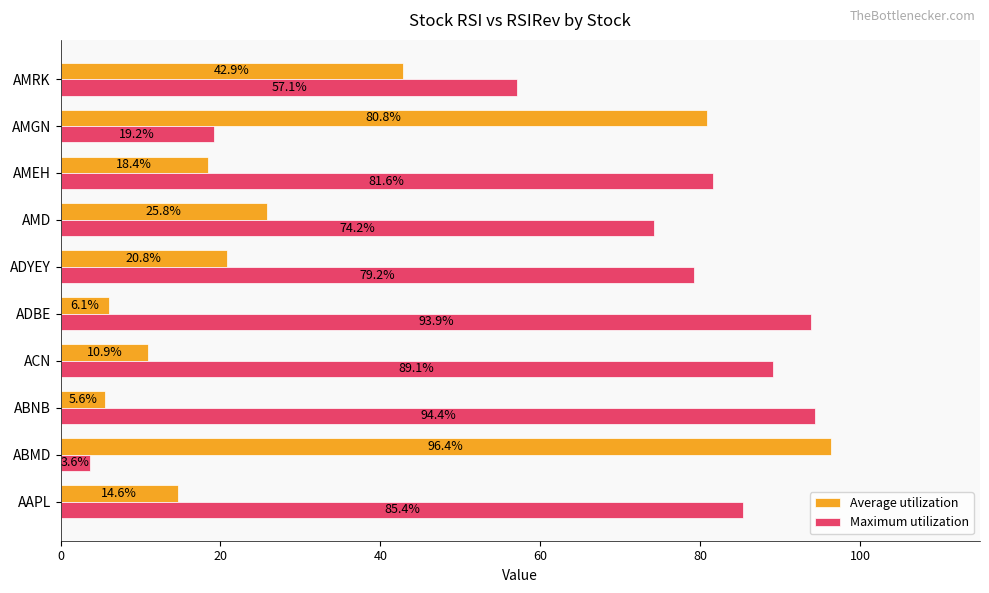

What is the sum of all Maximum utilization values?

677.7